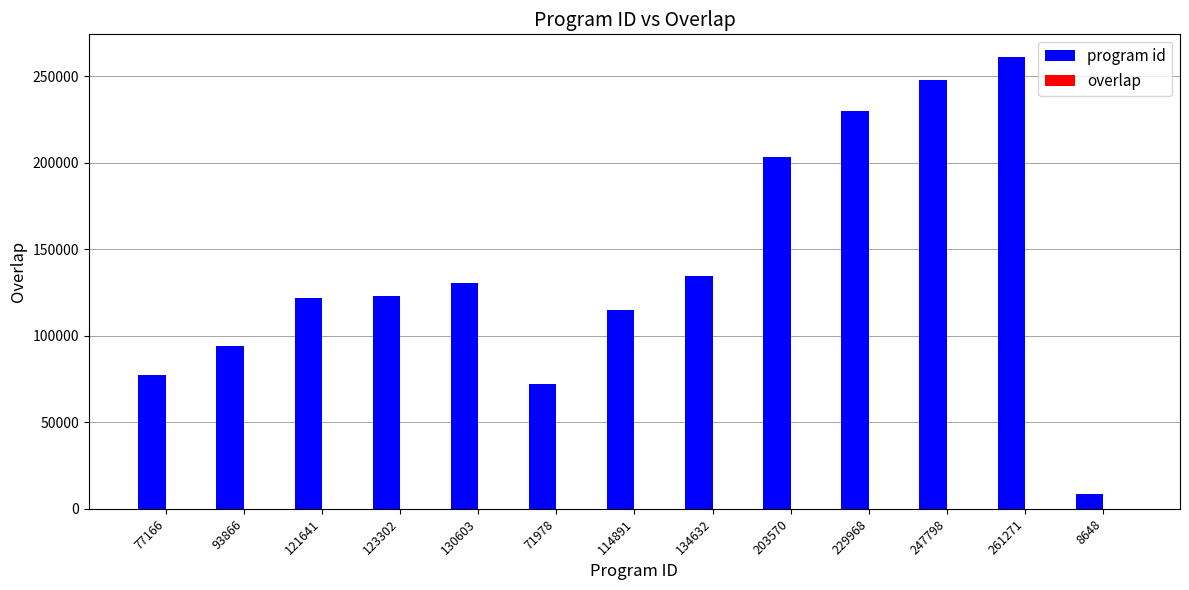

Between 123302 and 261271, which series saw the biggest shift?

program id